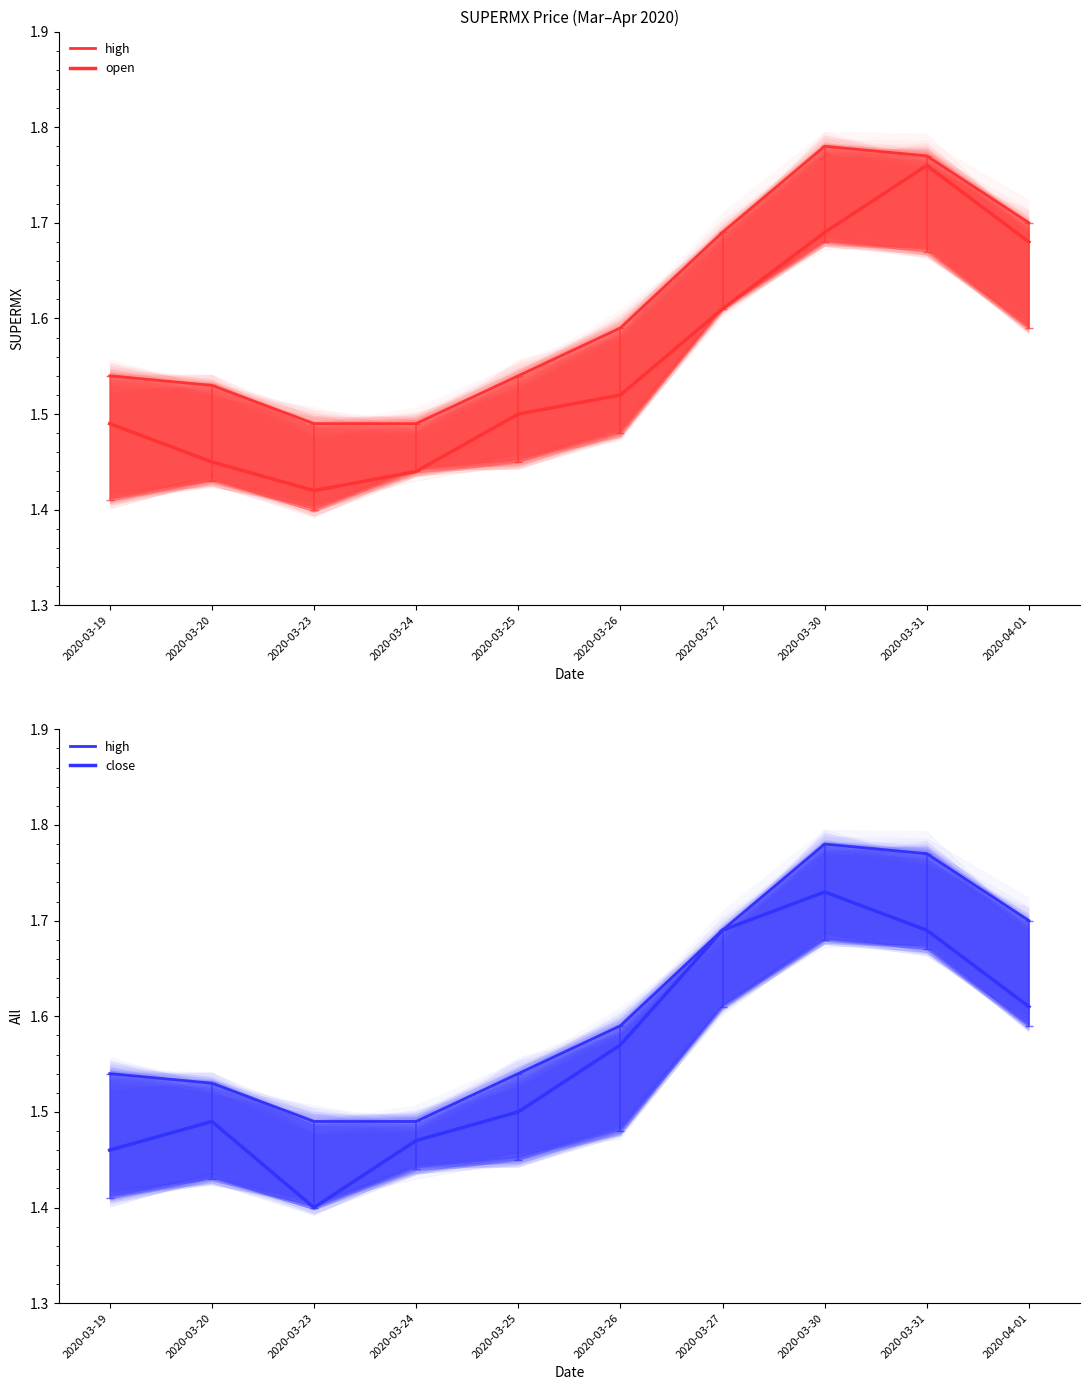

What is the label of the 6th point from the right?

2020-03-25